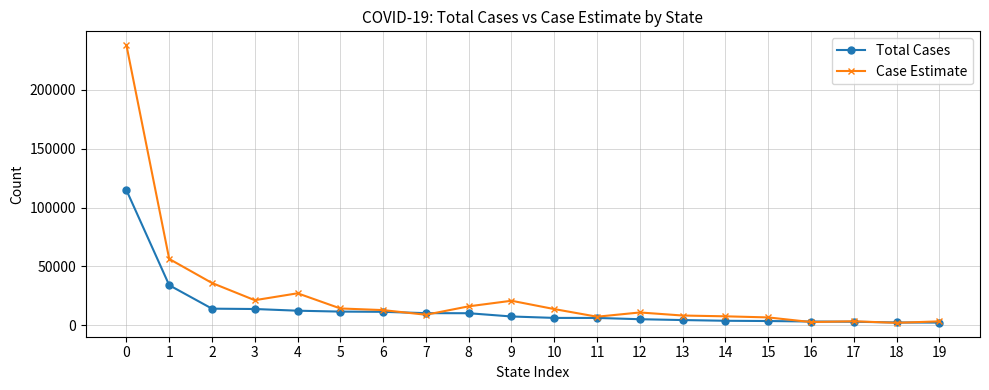

What is the highest value of the Total Cases series?

114775.0